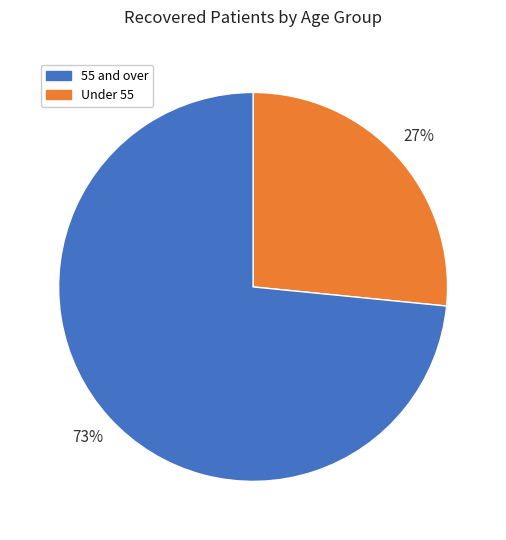

Count the number of slices in the pie.

2